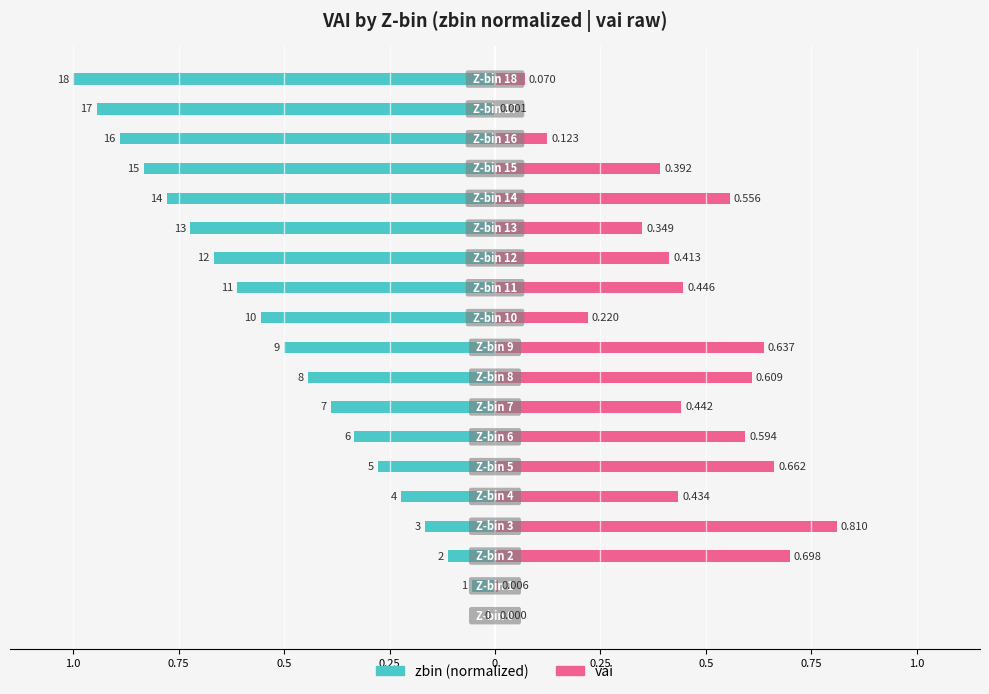

What are all the series names shown in the legend?

zbin, vai